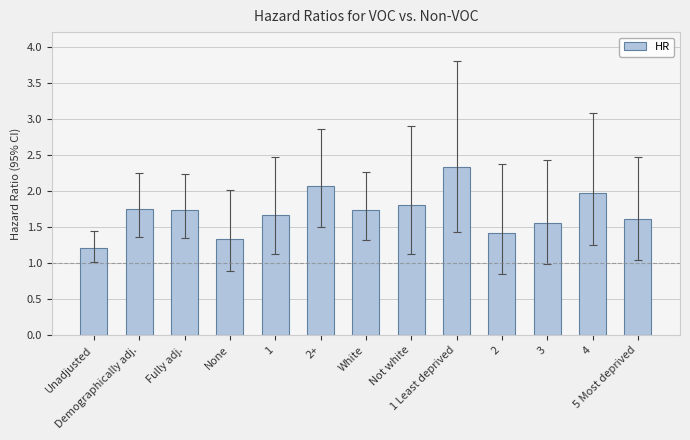

What is the difference between the second highest and minimum values?

0.9